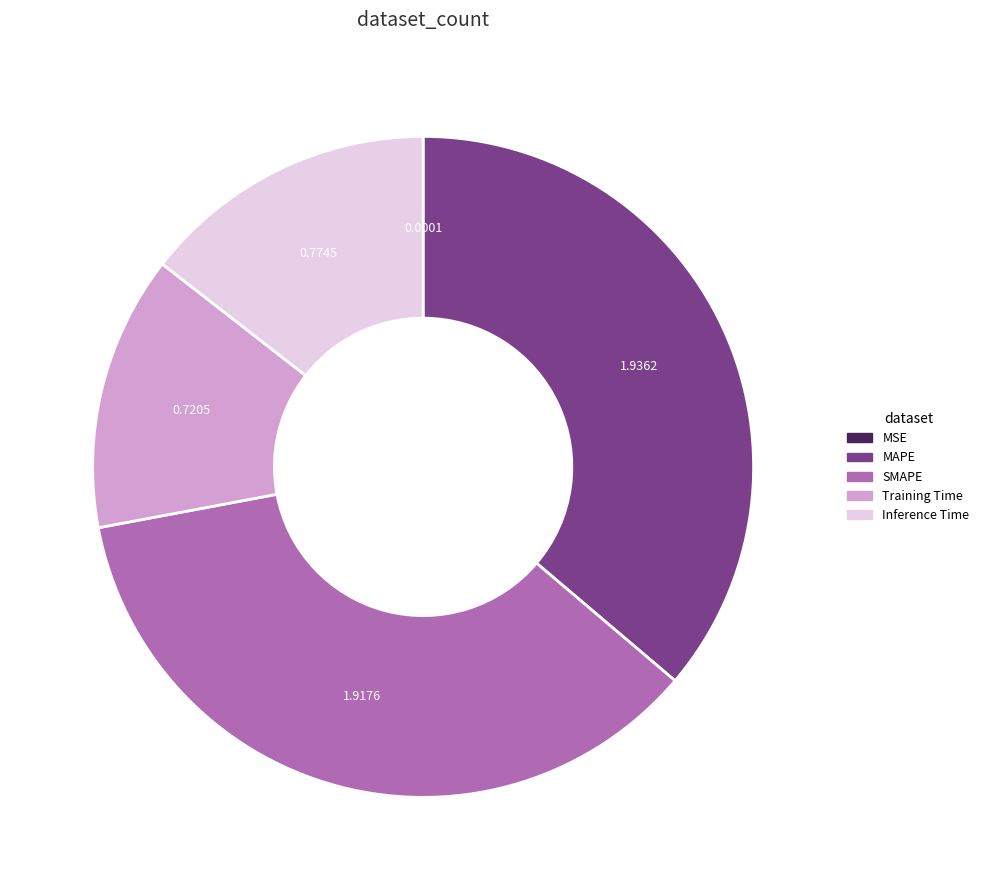

Approximately how many times larger is the value at SMAPE compared to MAPE?

1.0